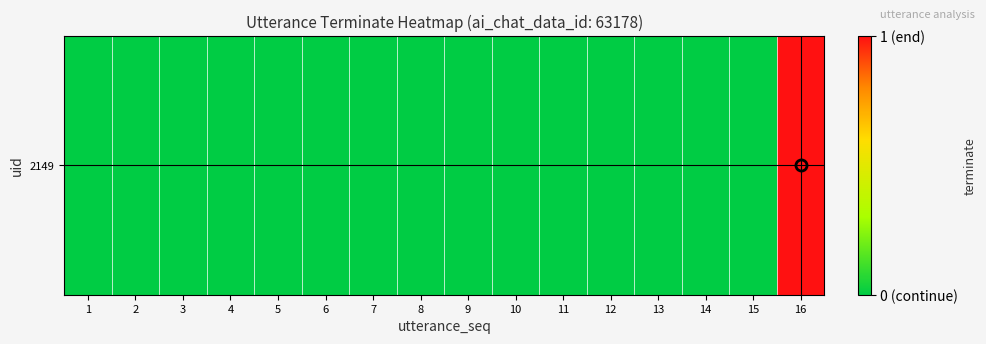

Rank the categories by value from lowest to highest.

1, 2, 3, 4, 5, 6, 7, 8, 9, 10, 11, 12, 13, 14, 15, 16